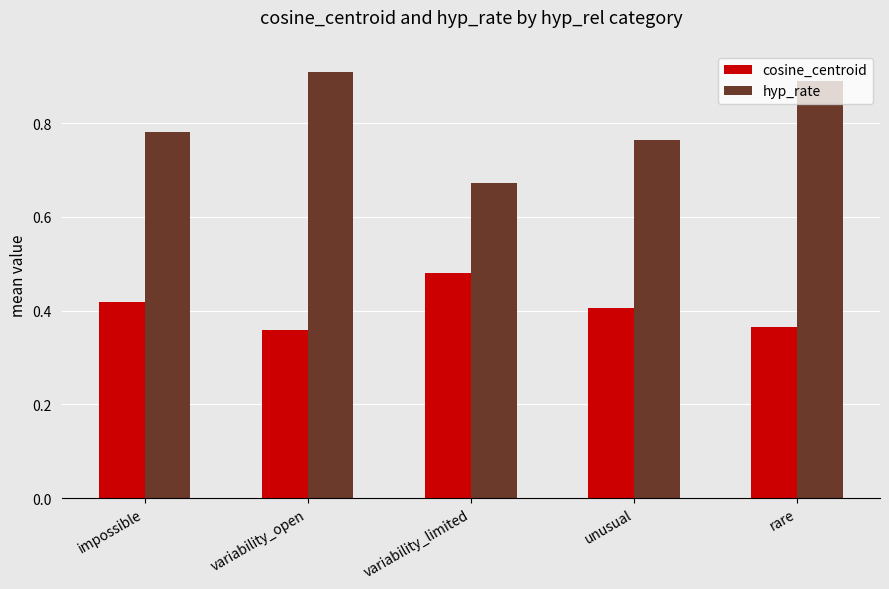

Rank the series at variability_limited from lowest to highest value.

cosine_centroid, hyp_rate